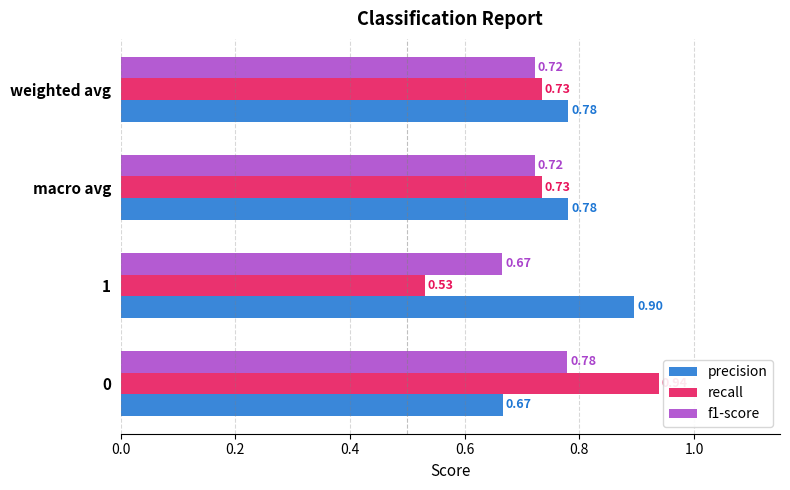

What is the sum of the recall values at weighted avg and macro avg?

1.5